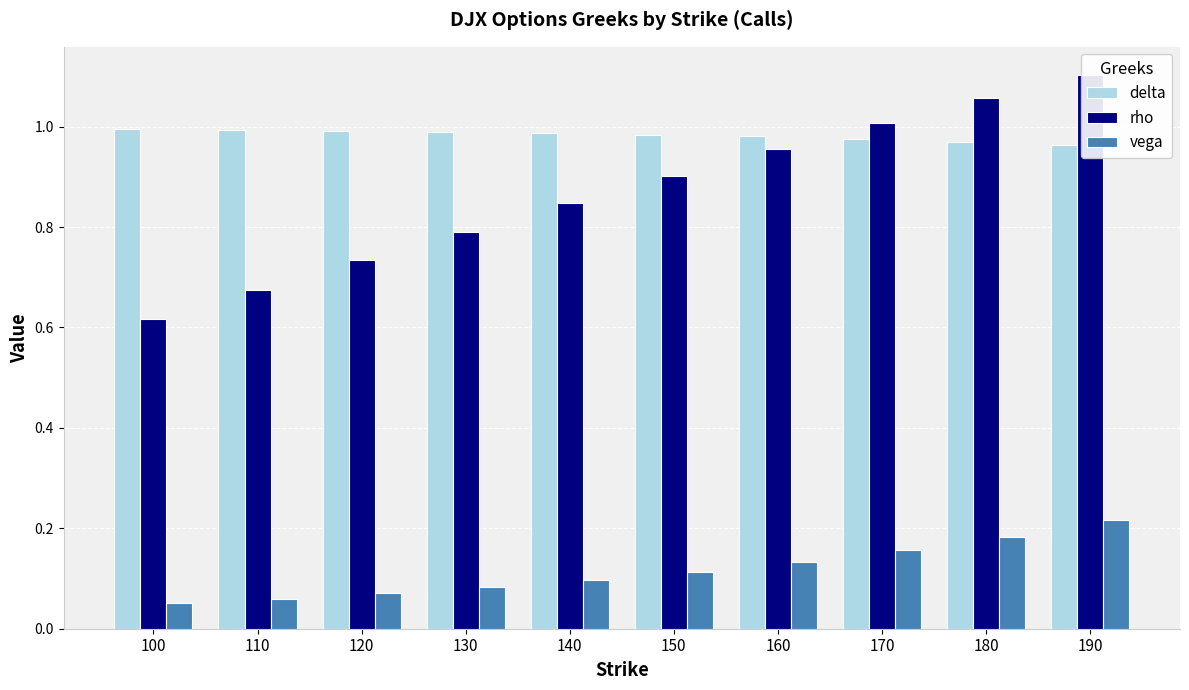

The value of delta at 130 is 1.0. True or false?

True